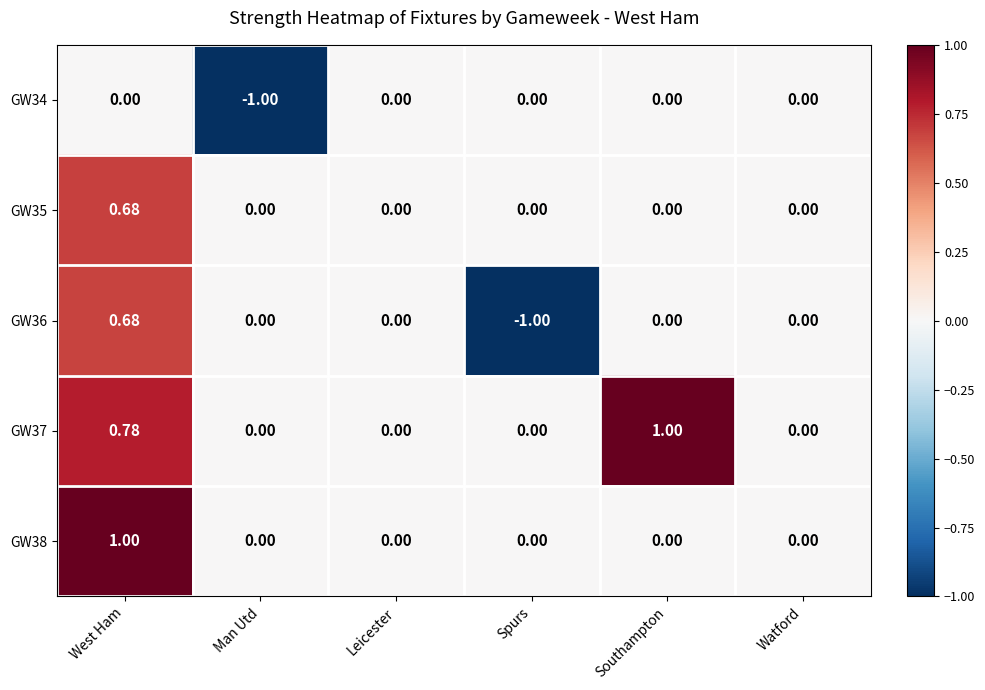

At which label does GW37 reach its peak?

Southampton